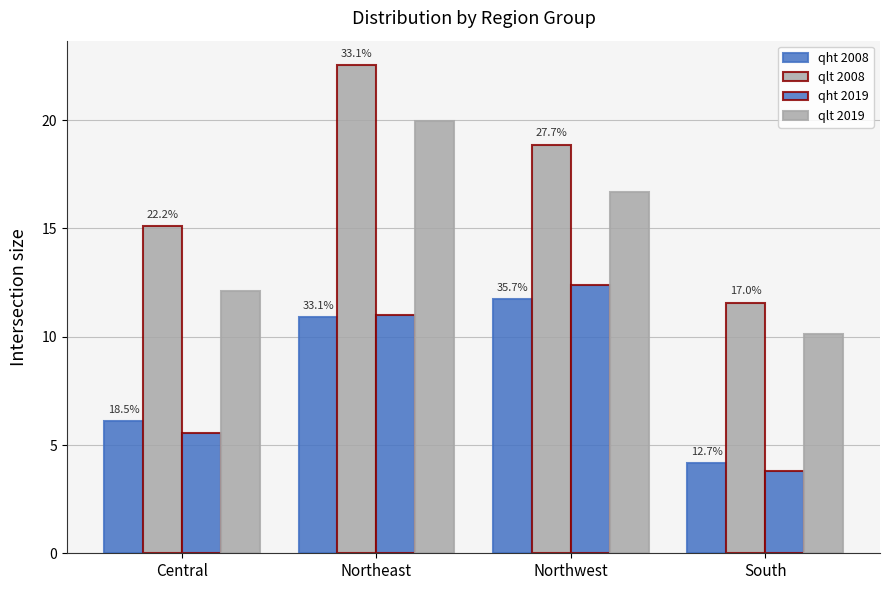

Reading left to right, extract all data points from this chart.

qht 2008: 6.1	10.9	11.7	4.2
qlt 2008: 15.1	22.5	18.9	11.6
qht 2019: 5.6	11.0	12.4	3.8
qlt 2019: 12.1	20.0	16.7	10.1